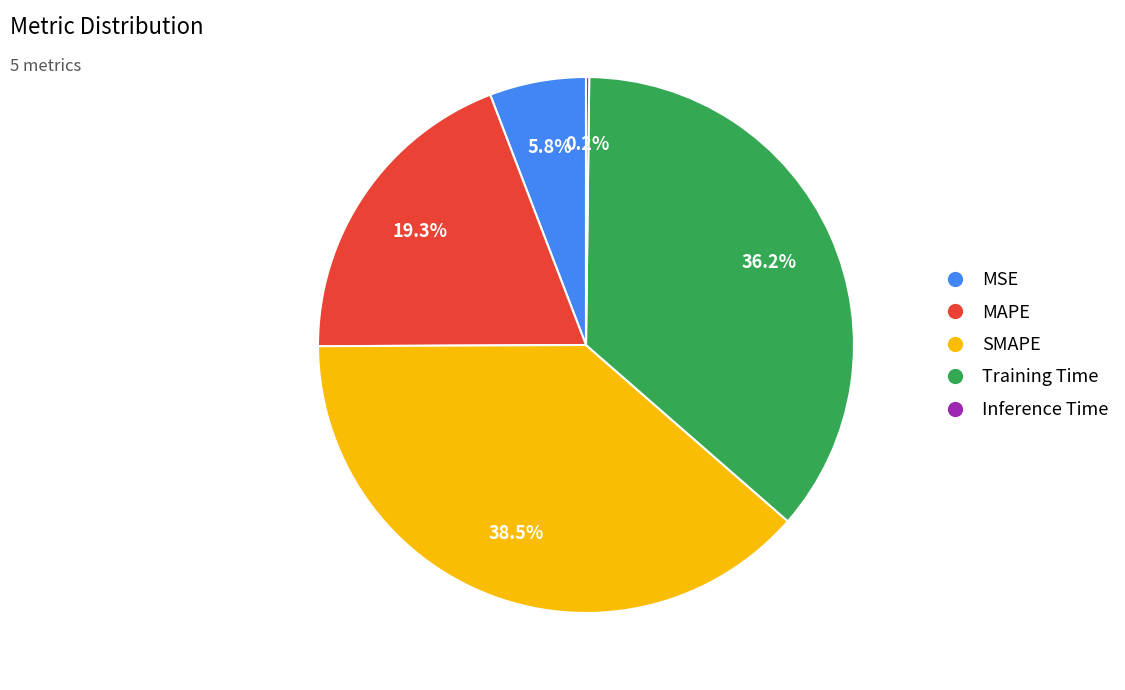

What portion of the pie excludes MAPE?

80.7%